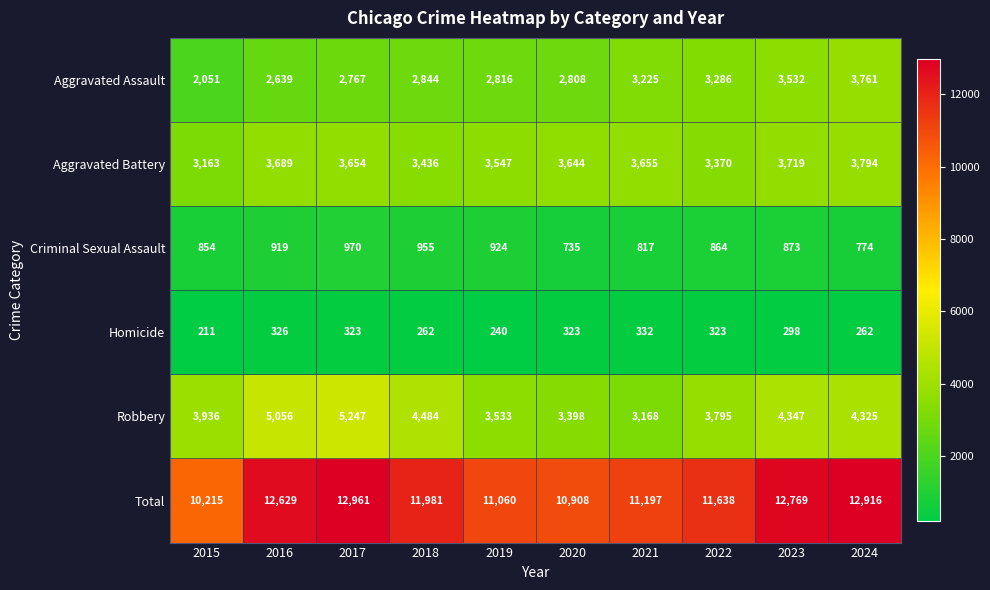

Which series has the largest total across all categories?

Total